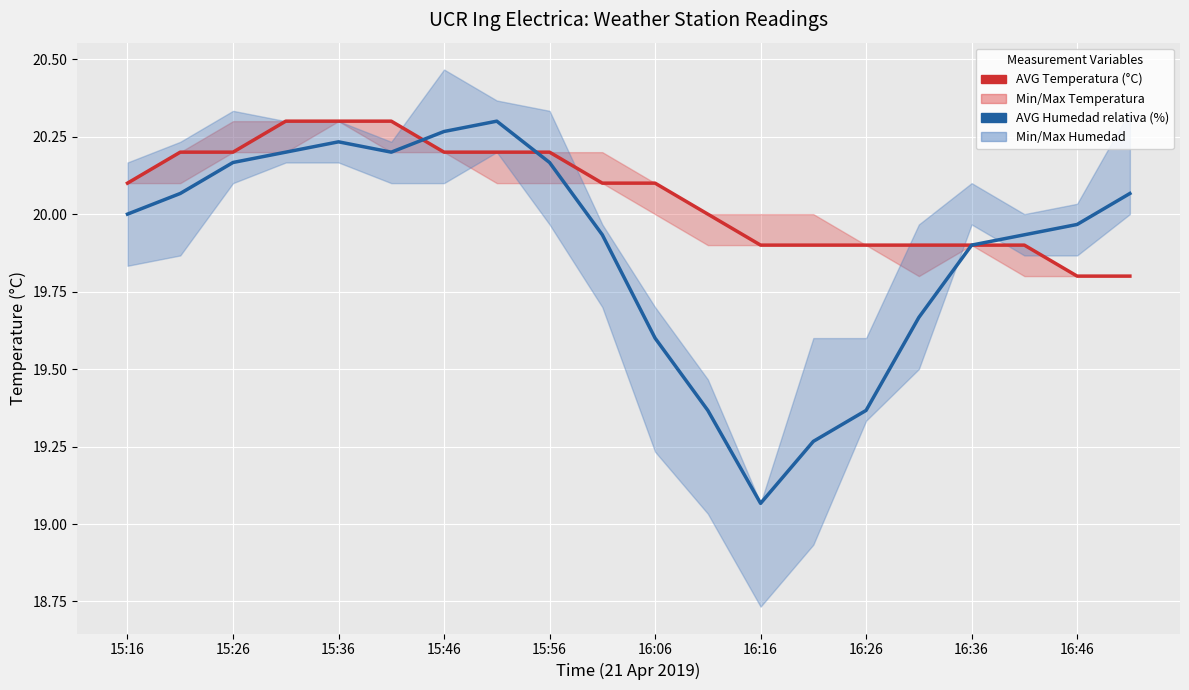

Which series has the largest total across all categories?

AVG Temperatura (°C)